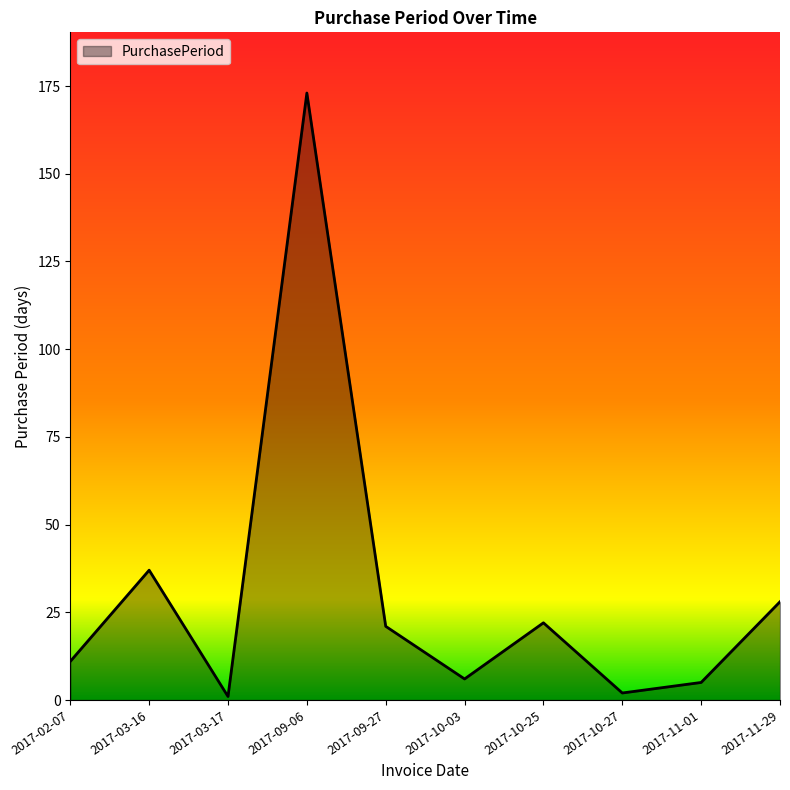

How many lines are shown in the chart?

1